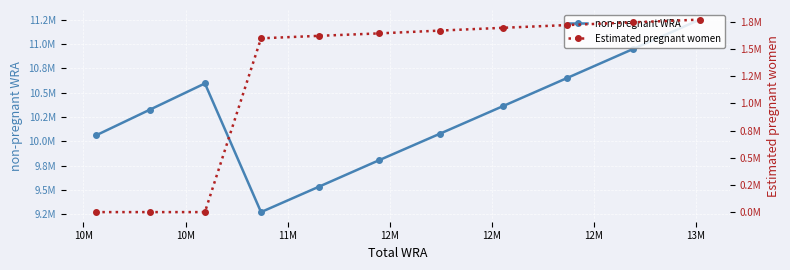

True or false: non-pregnant WRA has a value of 3741700.0 at 12M.

False